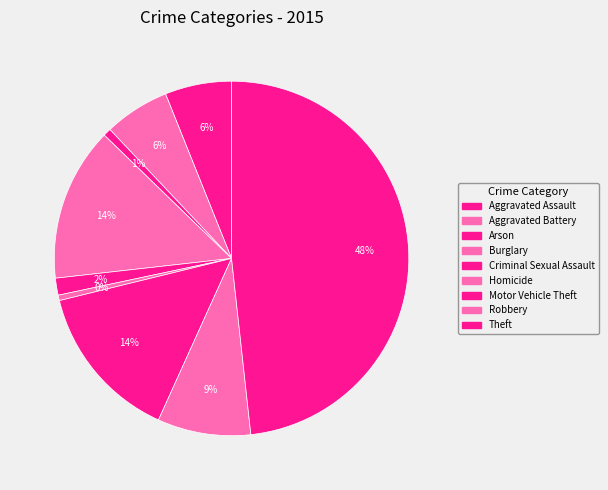

Does any single category account for the majority?

No